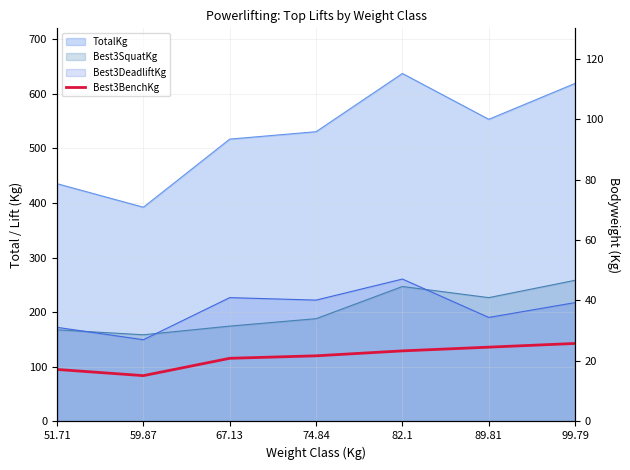

What value does the data have at 51.71?

95.2